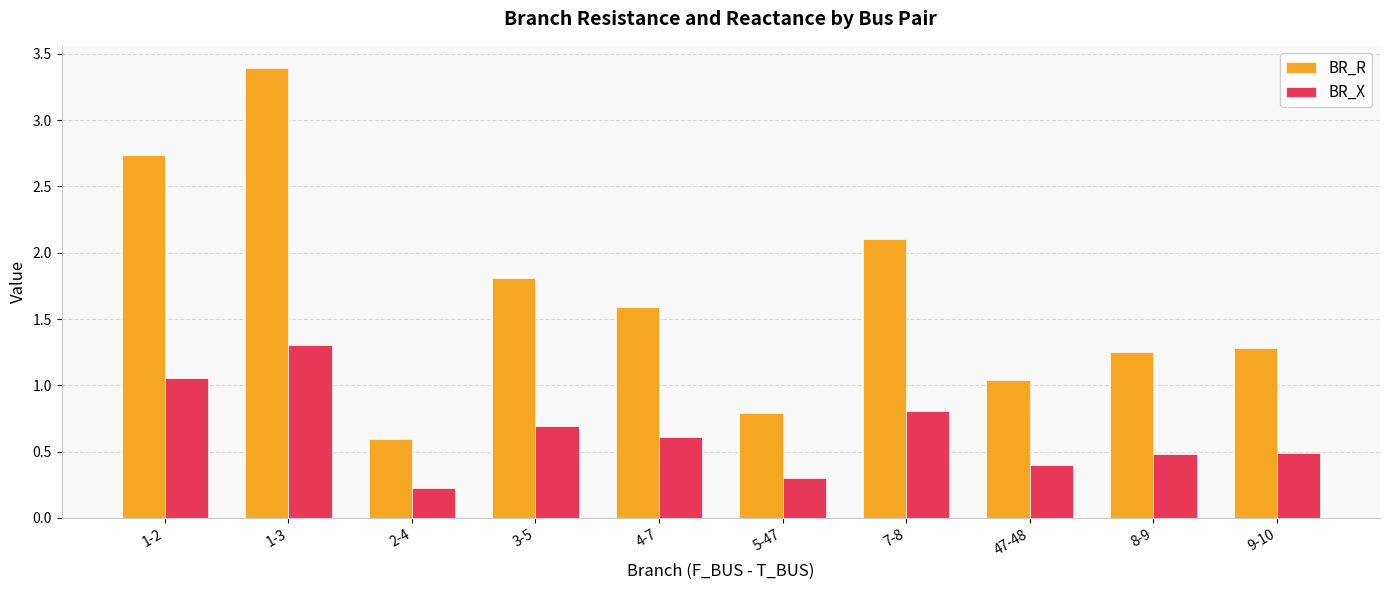

What is the total value across all series at 3-5?

2.5